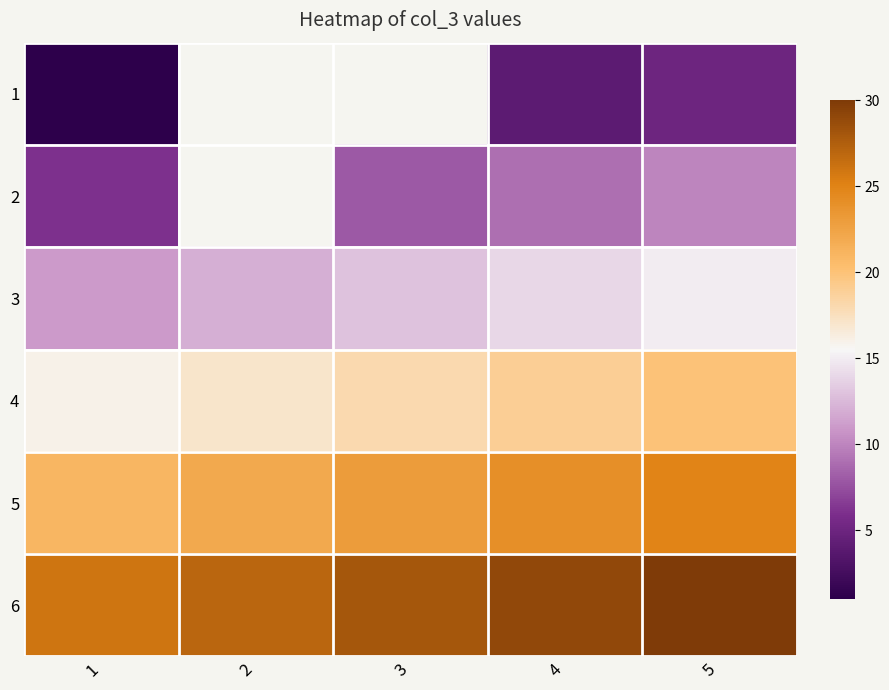

True or false: 1 has a value of 3.4 at 5.

False